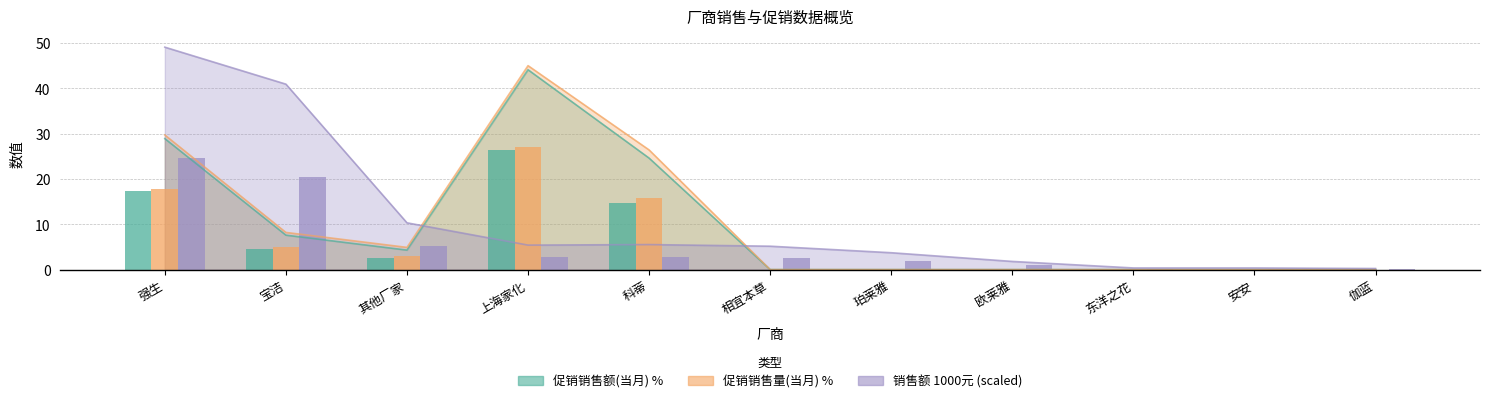

Which series has the largest range (max minus min)?

销售额 1000元